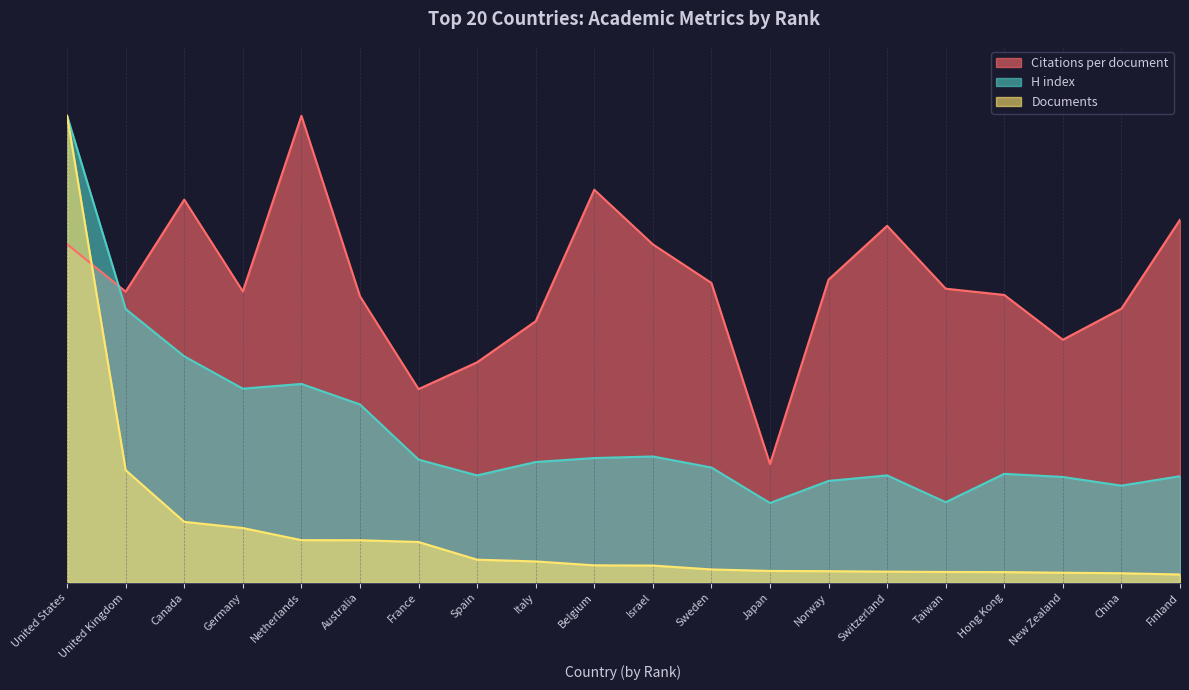

What is the label of the 15th point from the right?

Australia